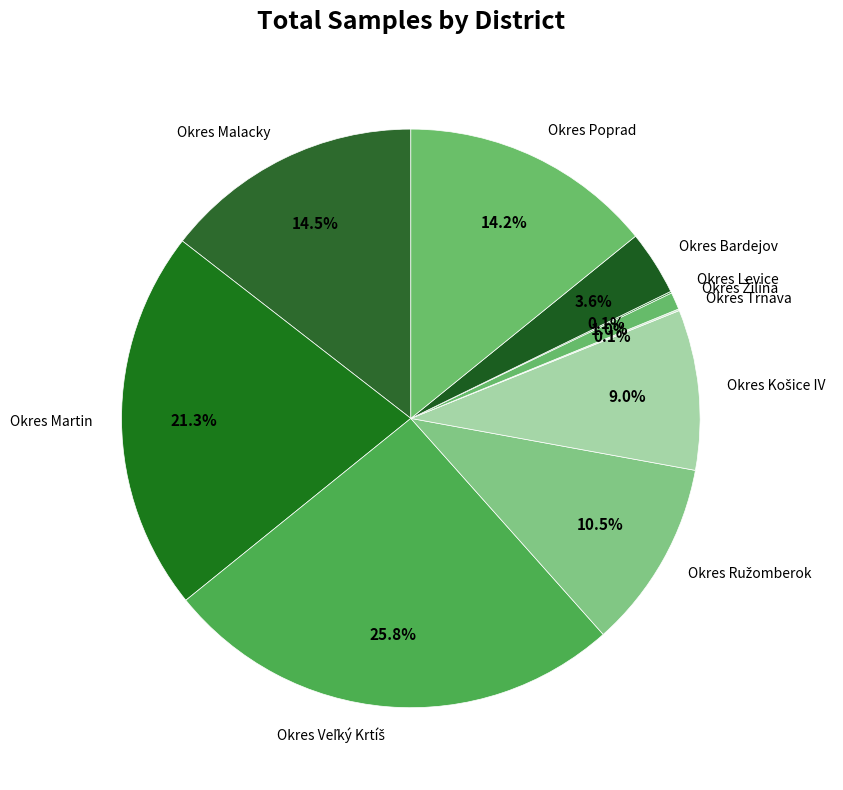

Between Okres Malacky and Okres Martin, which is larger?

Okres Martin